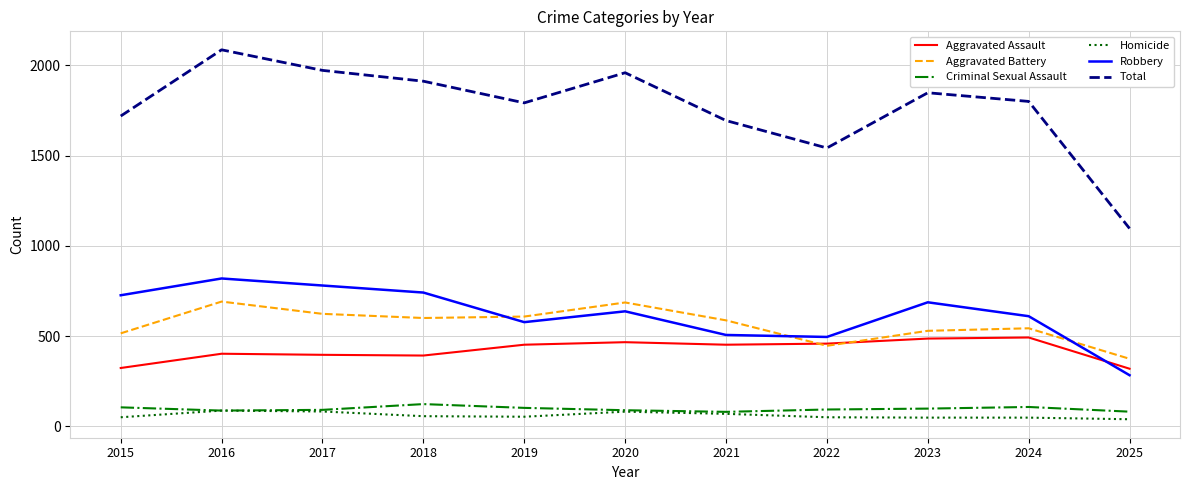

The Aggravated Battery series shows 529 at 2023. True or false?

True